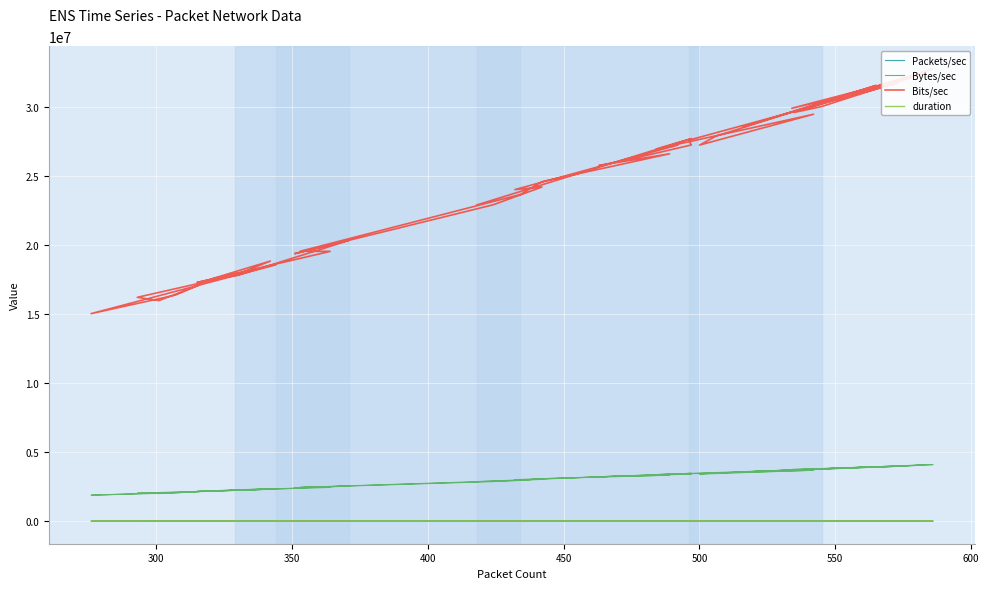

What is the minimum value shown in the chart?

206.1